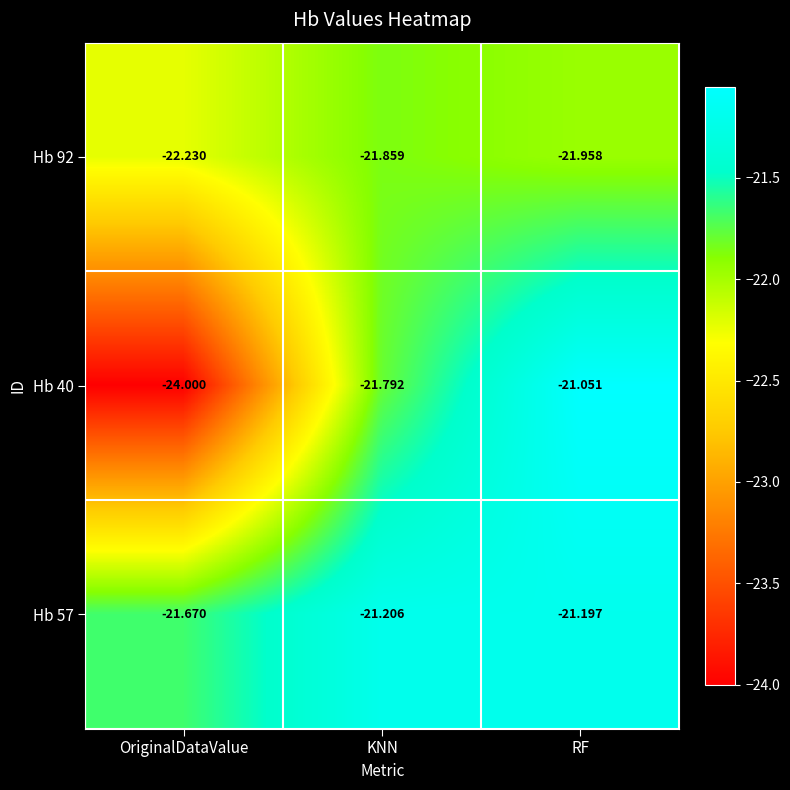

How many distinct data groups are displayed?

3